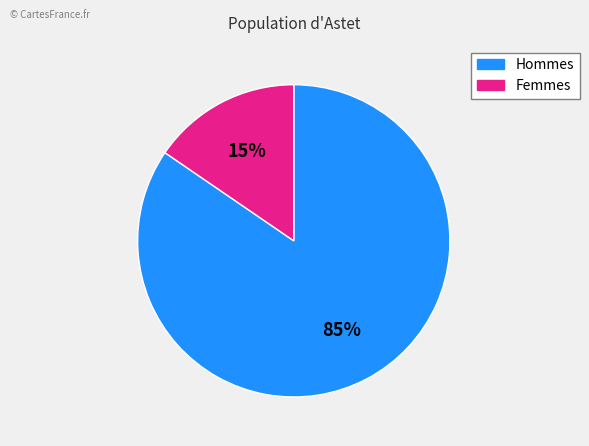

Is there any slice that represents more than half of the pie?

Yes